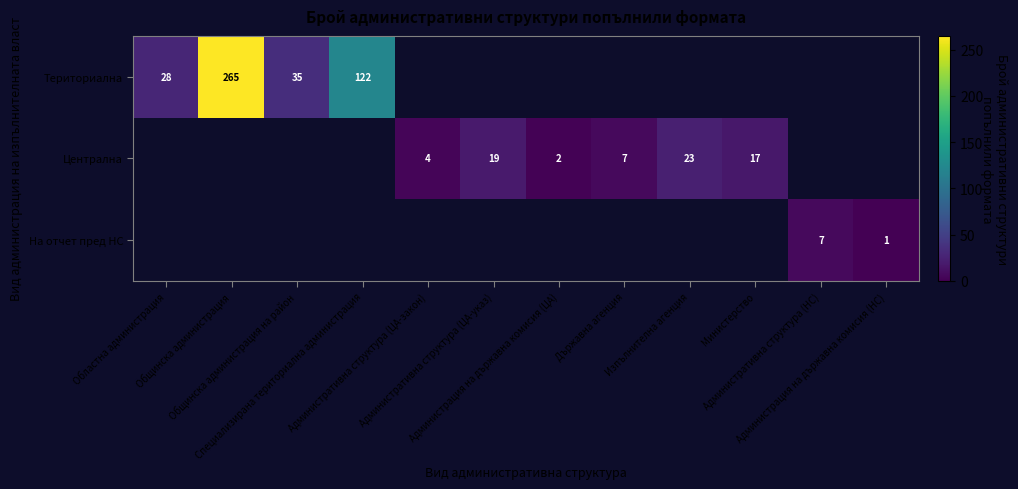

Is the value of На отчет пред НС at Общинска администрация greater than the value of Териториална at Министерство?

No